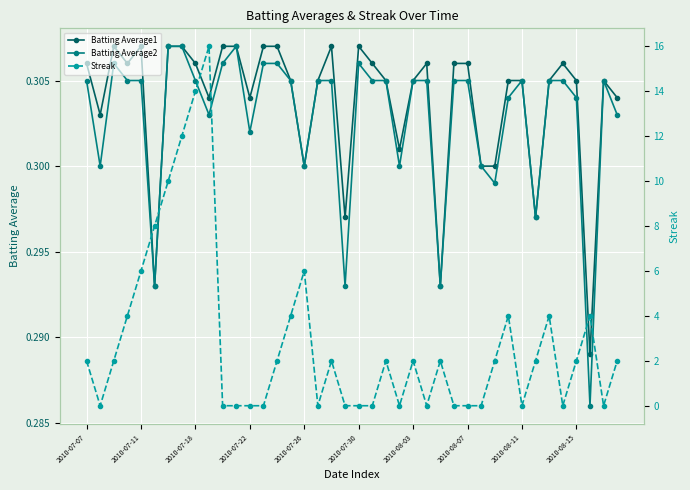

True or false: Batting Average2 has more than 1 points higher than both neighbors.

True